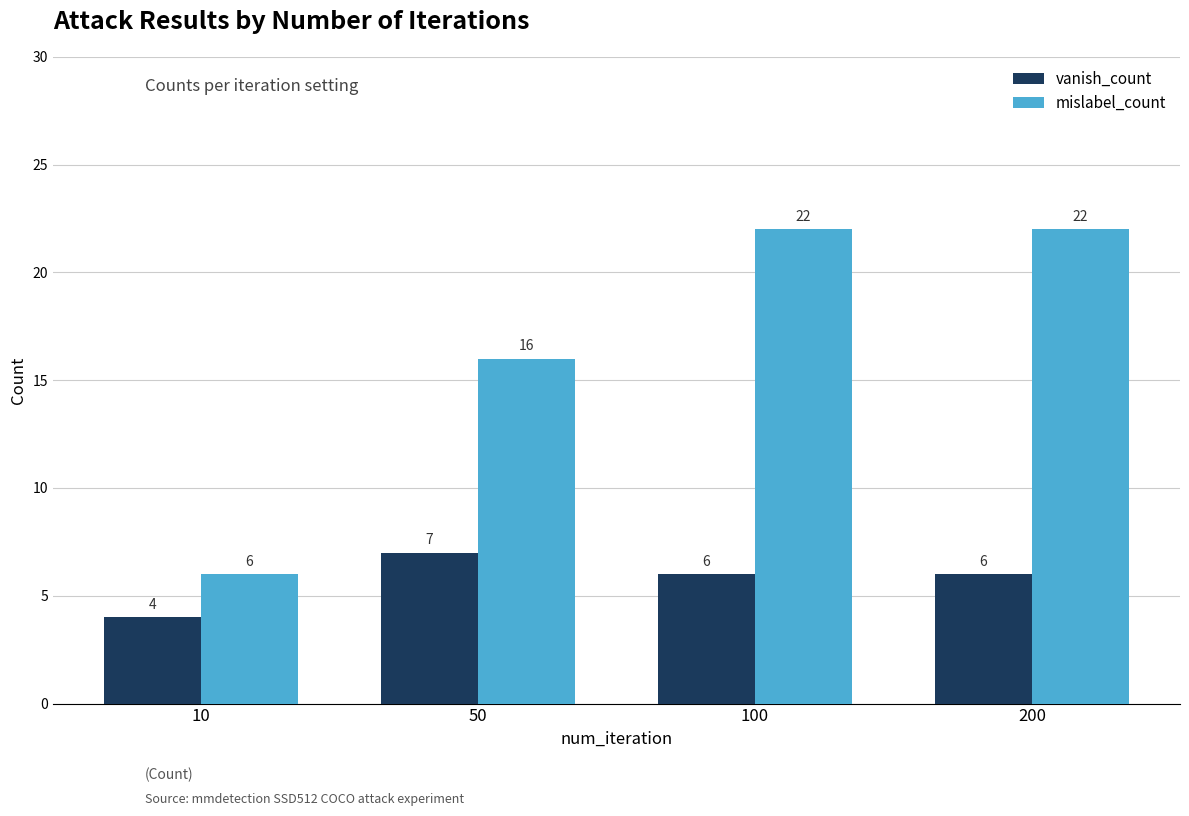

What is the average value of the vanish_count series?

6